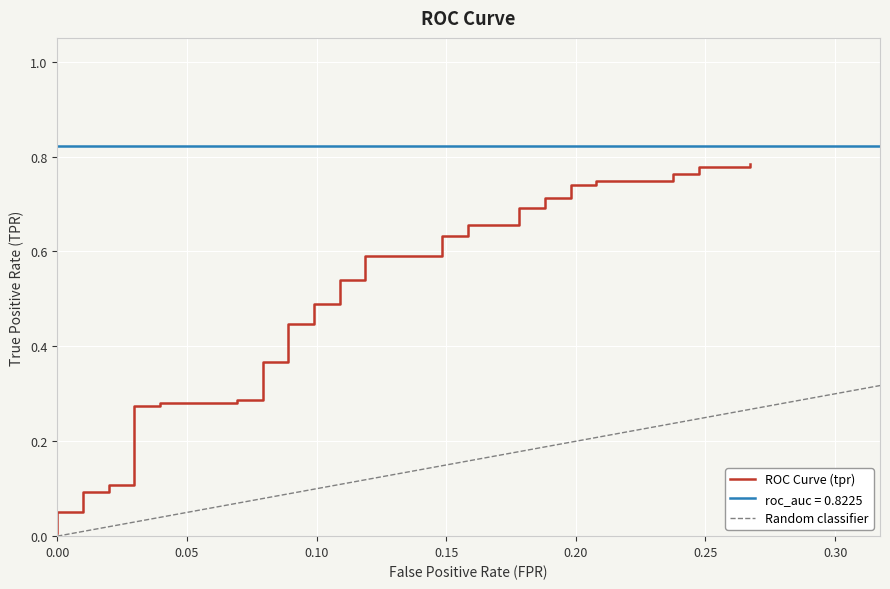

What is the value of the 9th point from the left?

0.3